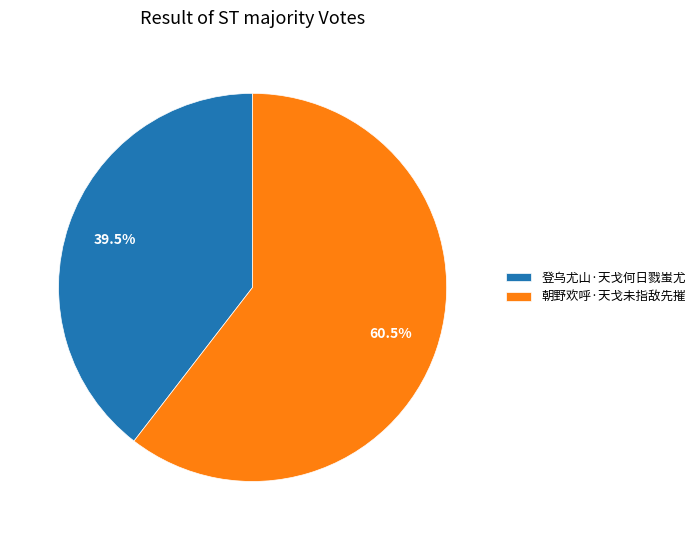

Do 登乌尤山·天戈何日戮蚩尤 and 朝野欢呼·天戈未指敌先摧 together represent more than half of the pie?

Yes